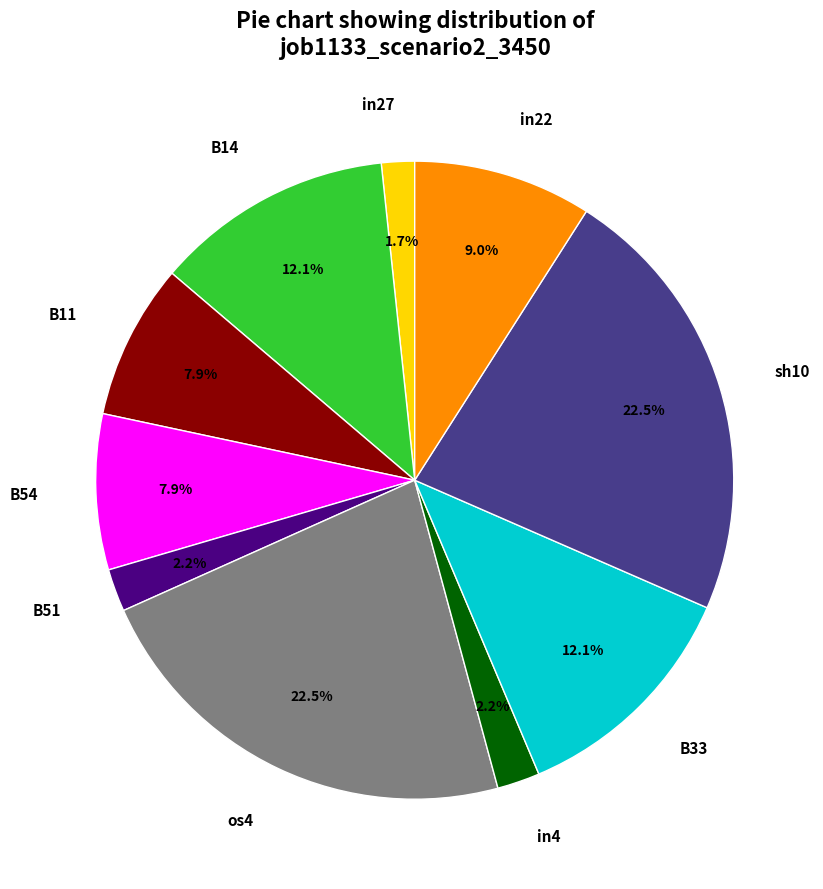

Does B14 account for over 50% of the chart?

No